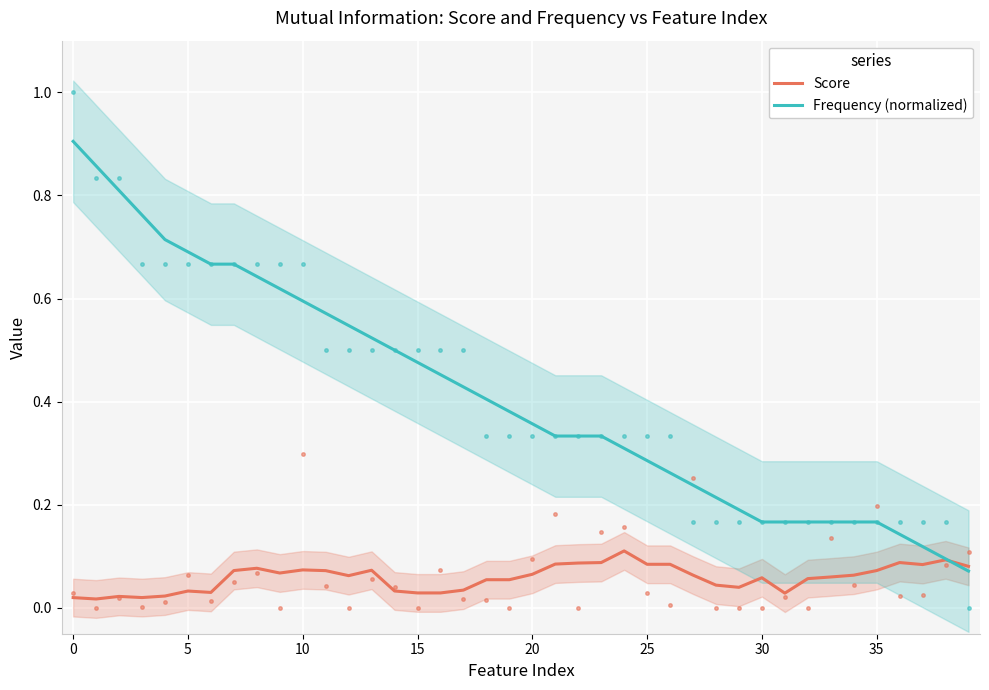

True or false: Frequency (normalized) has a value of 0.2 at 37.

False